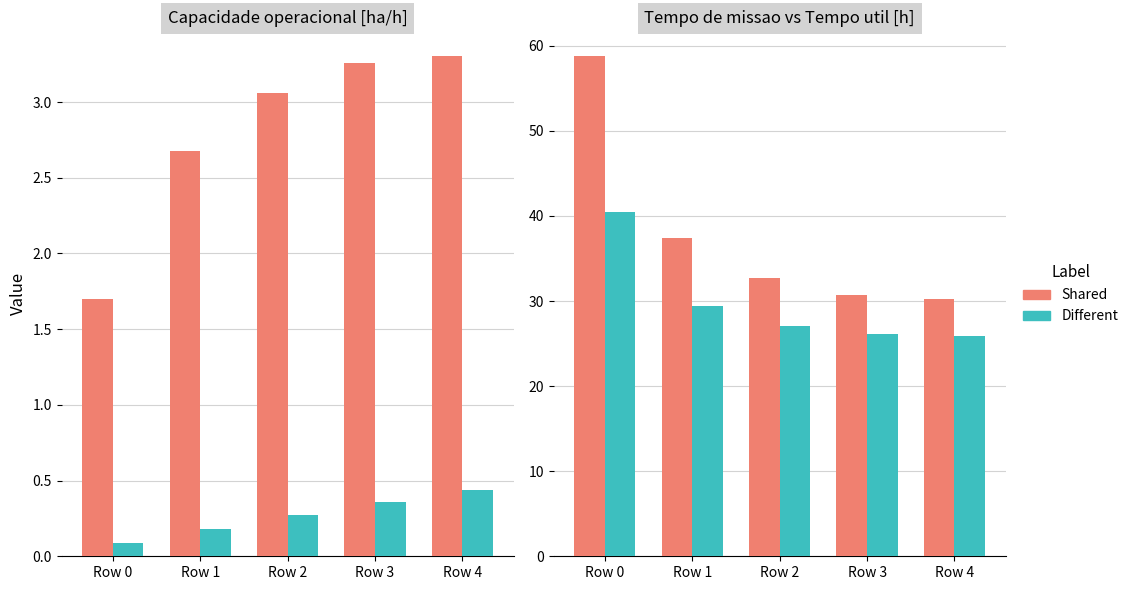

What is the minimum value for Different?

25.9